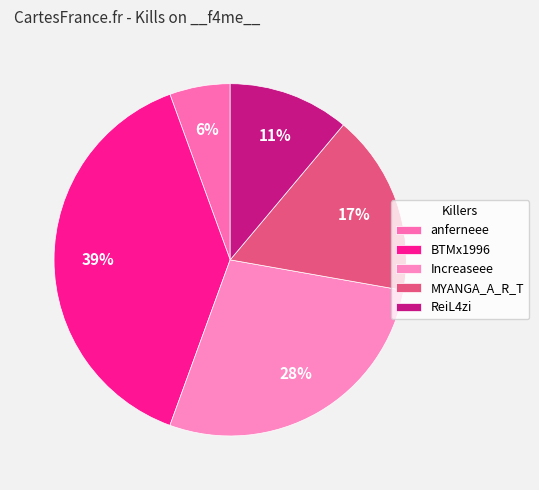

To the nearest percent, what portion does Increaseee represent?

28%